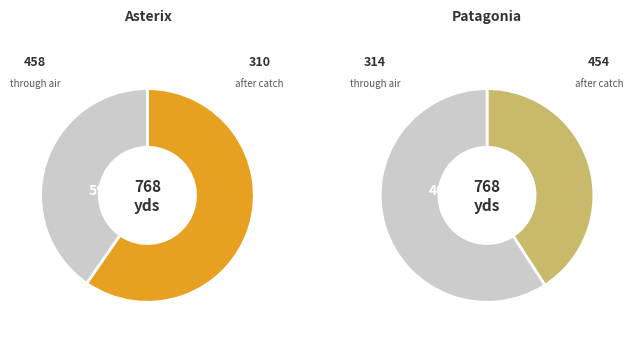

To the nearest percent, what is the average slice percentage?

50%